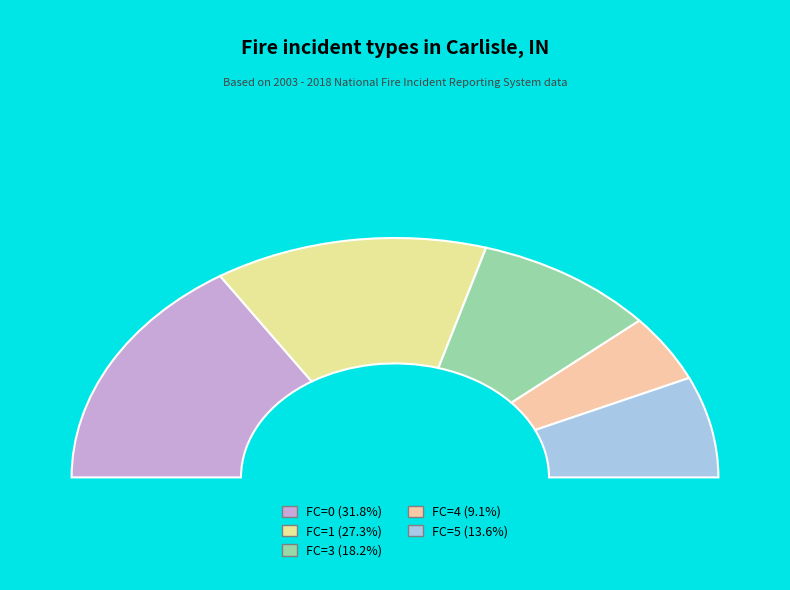

The FC=1 slice represents 27% of the pie. True or false?

True